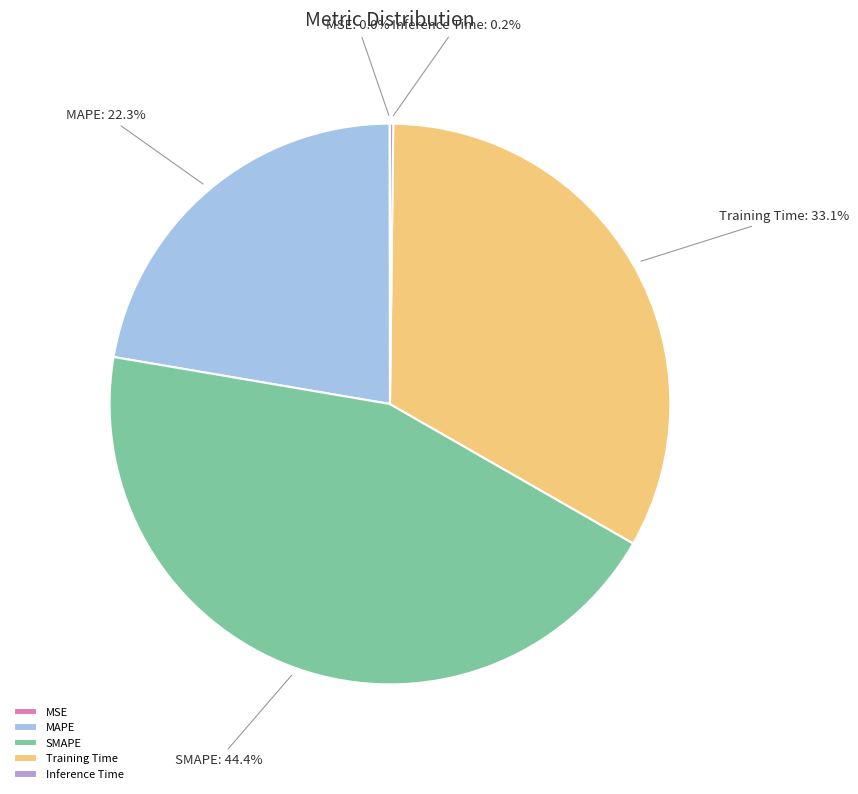

What is the ratio of the value at SMAPE to the value at Training Time?

1.3